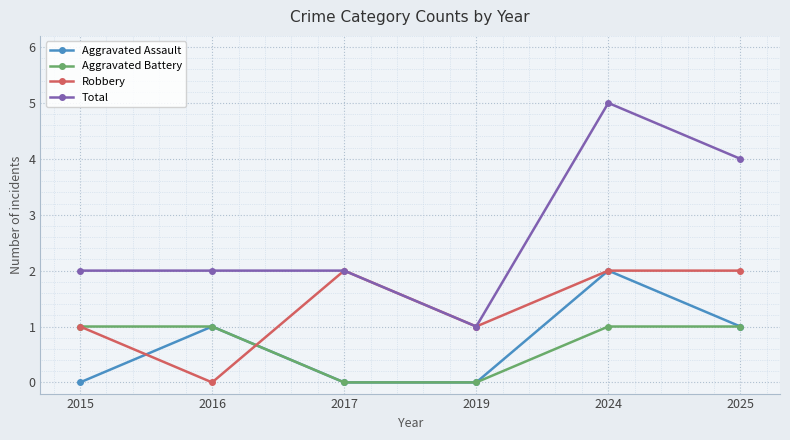

True or false: Total and Aggravated Battery intersect in this chart.

False